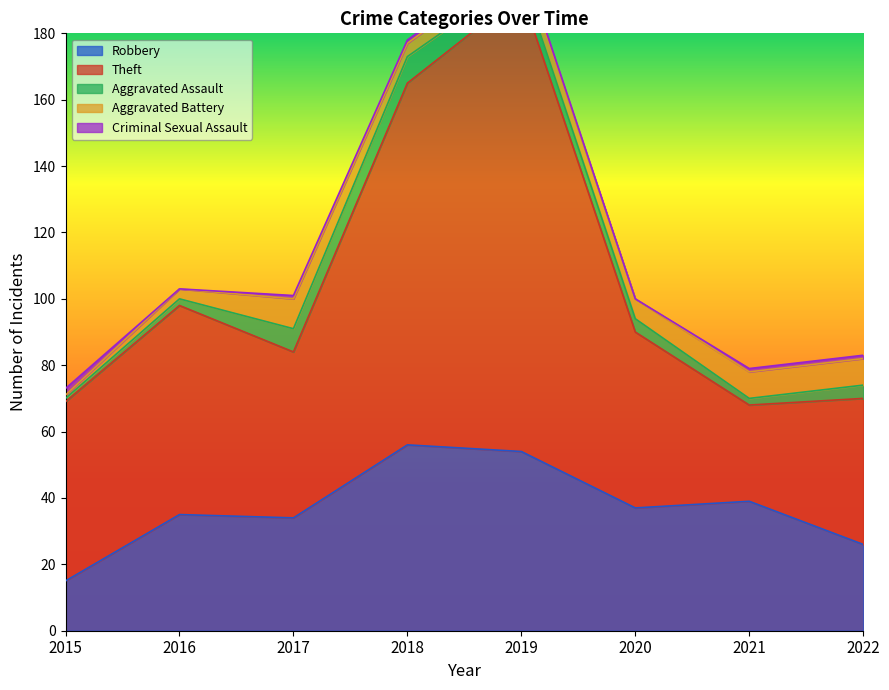

Is it true that Robbery equals 56 at 2018?

True